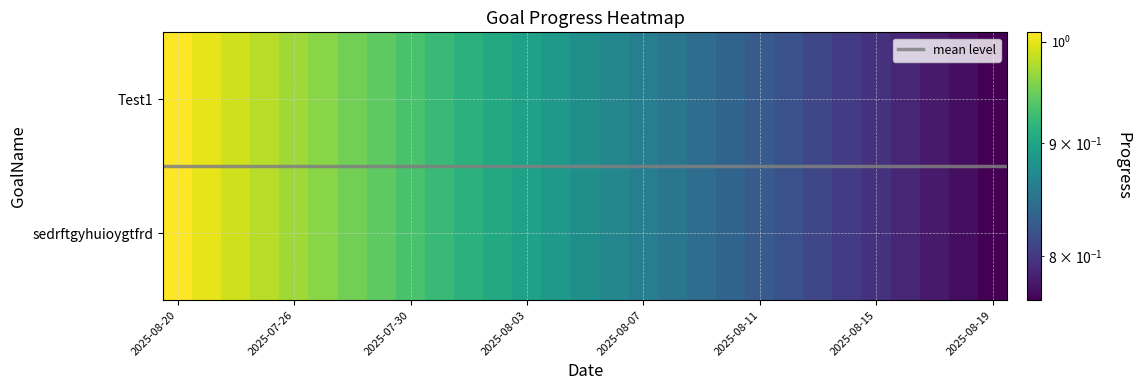

At which category is the sum across all series the highest?

2025-08-20